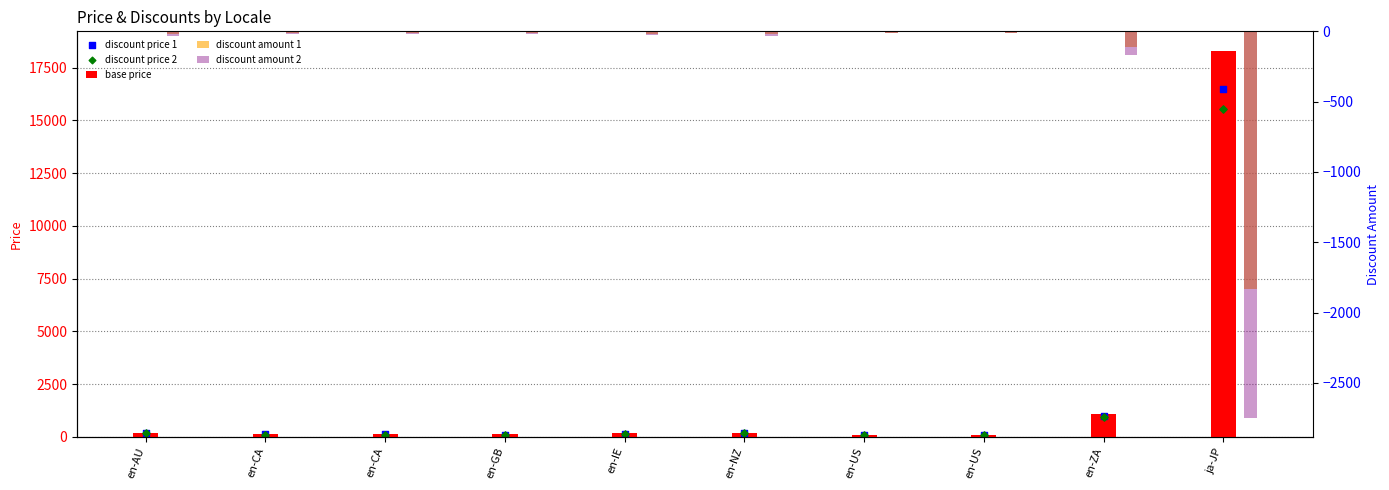

Which series has the largest total across all categories?

base price